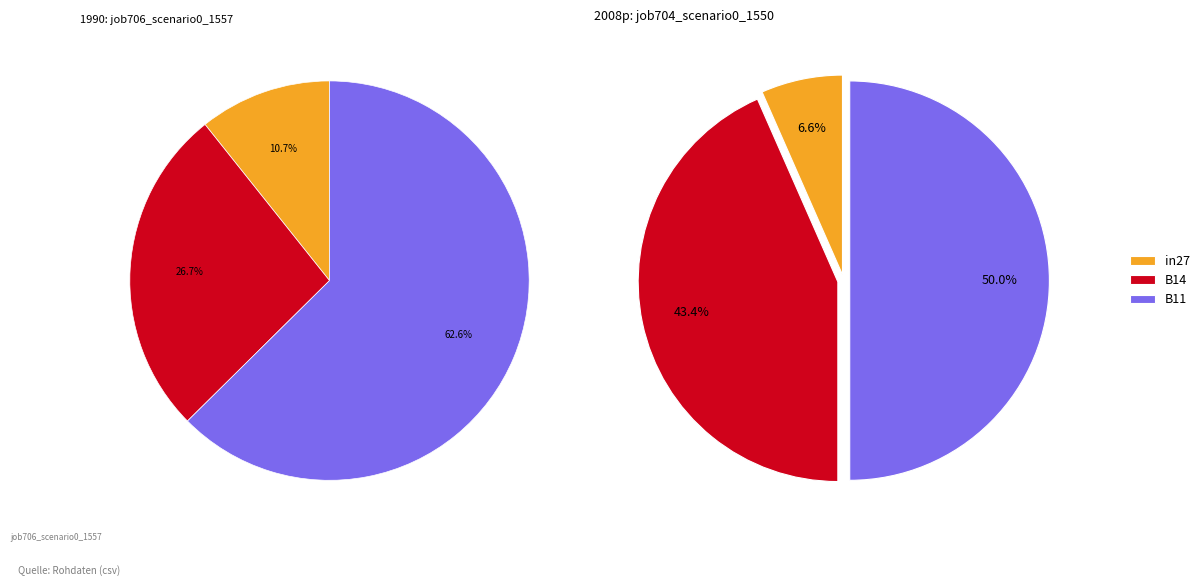

What percentage is the in27 slice, to the nearest percent?

7%